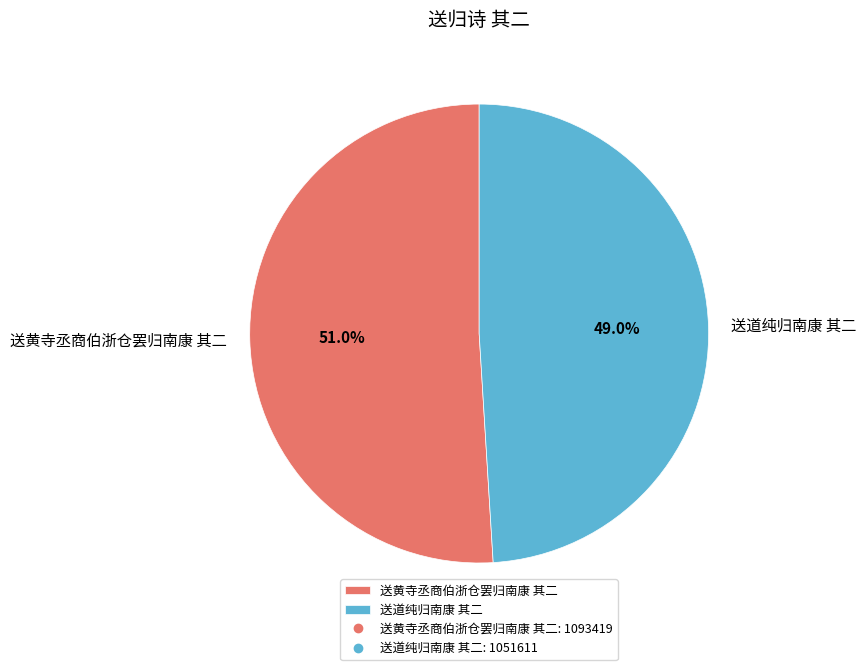

What percentage do 送道纯归南康 其二 and 送黄寺丞商伯浙仓罢归南康 其二 together represent?

100.0%